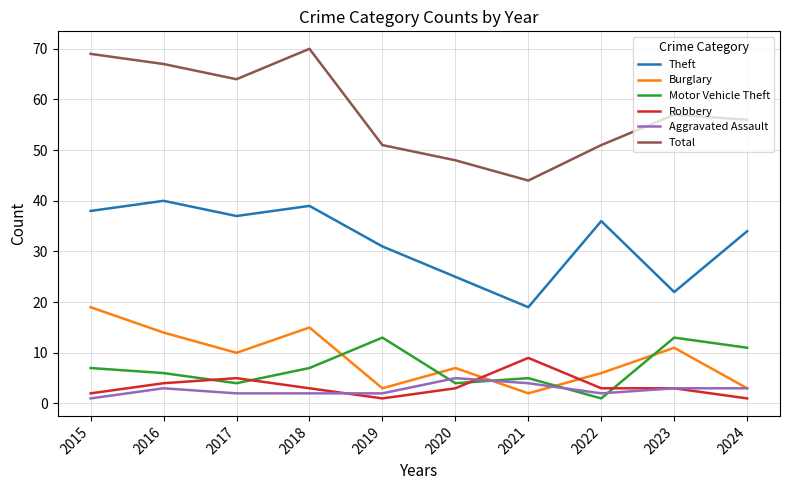

What is the difference between the Theft values at 2017 and 2020?

12